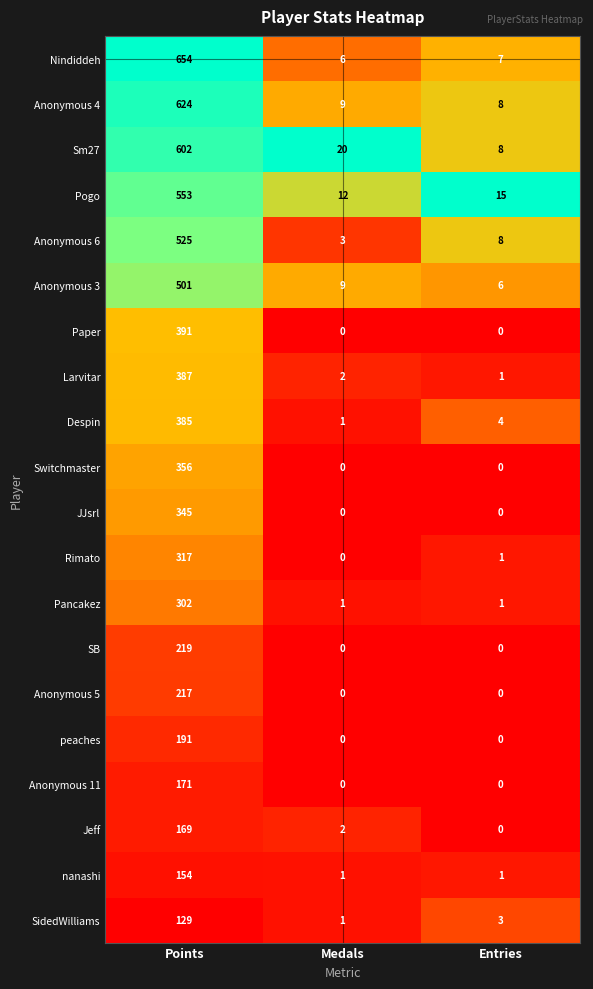

Is it true that Sm27 equals 3 at Entries?

False